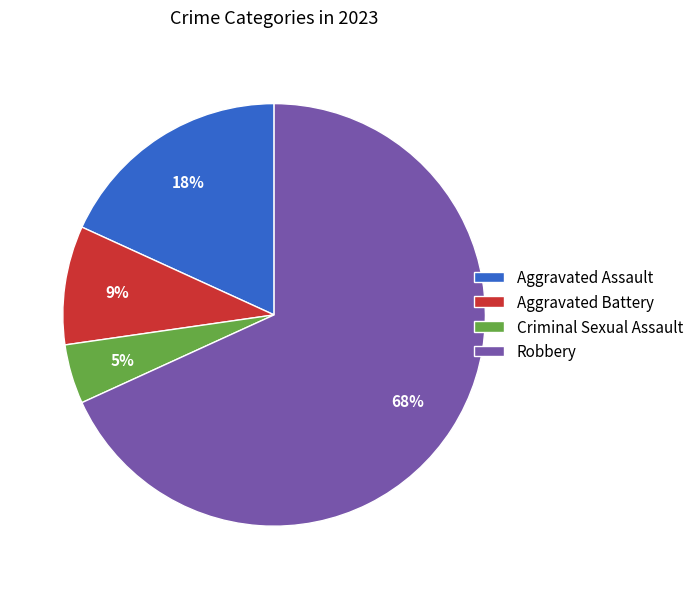

Which has a higher value, Criminal Sexual Assault or Aggravated Assault?

Aggravated Assault